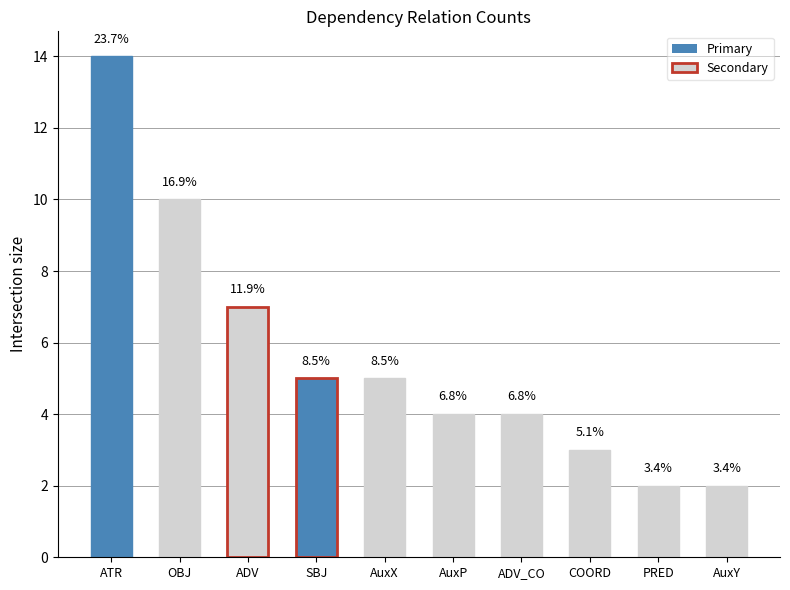

What is the label of the 8th bar from the left?

COORD